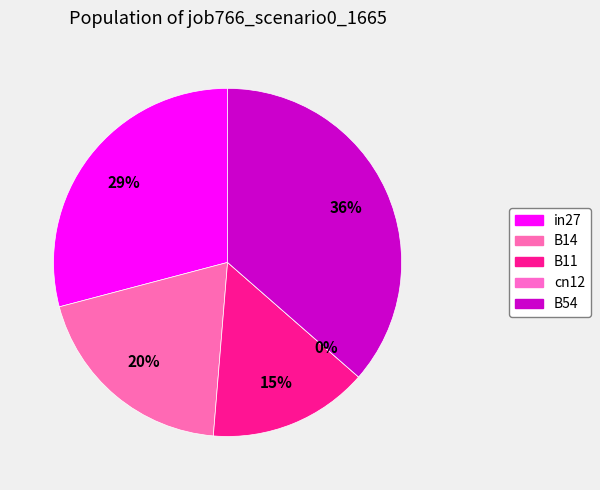

Which category has the biggest portion of the pie?

B54